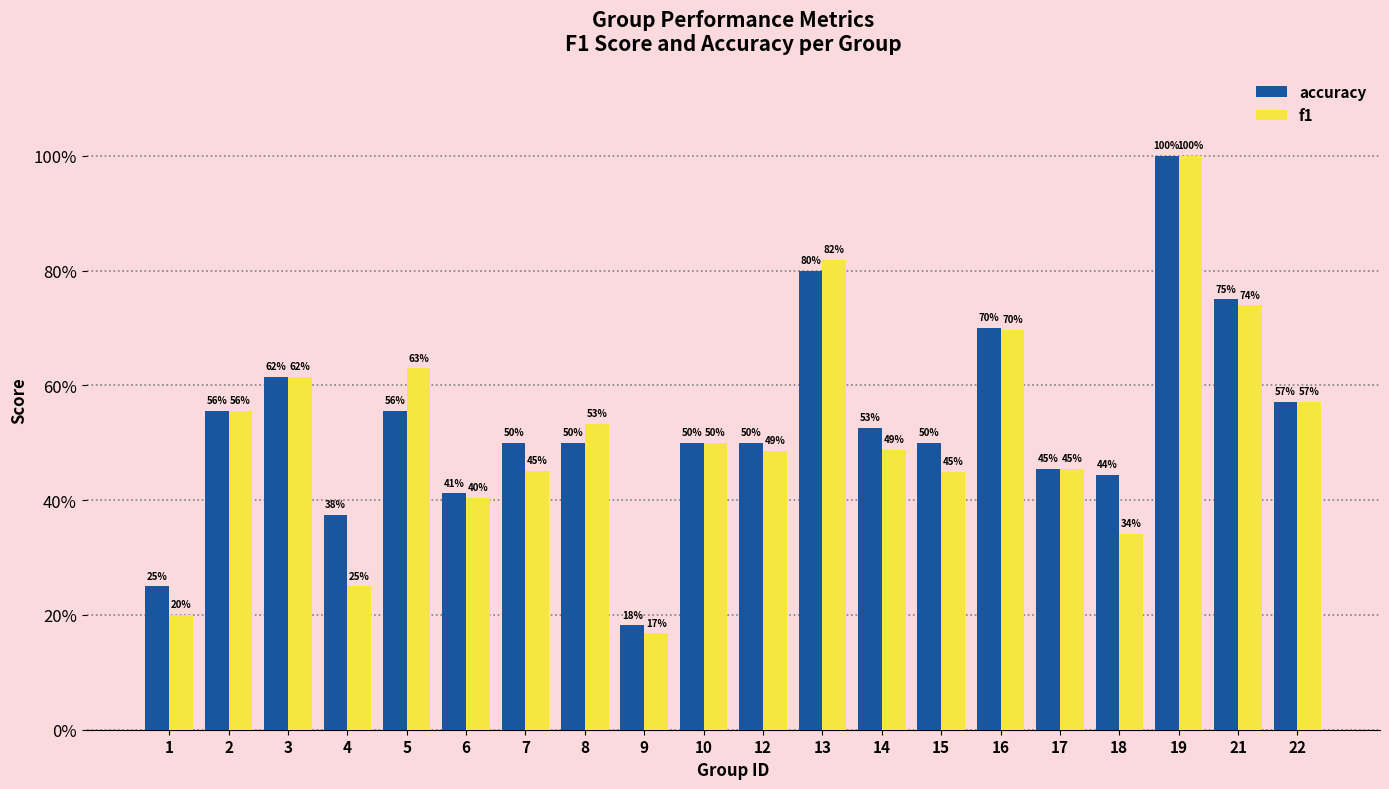

Are the bars horizontal?

No